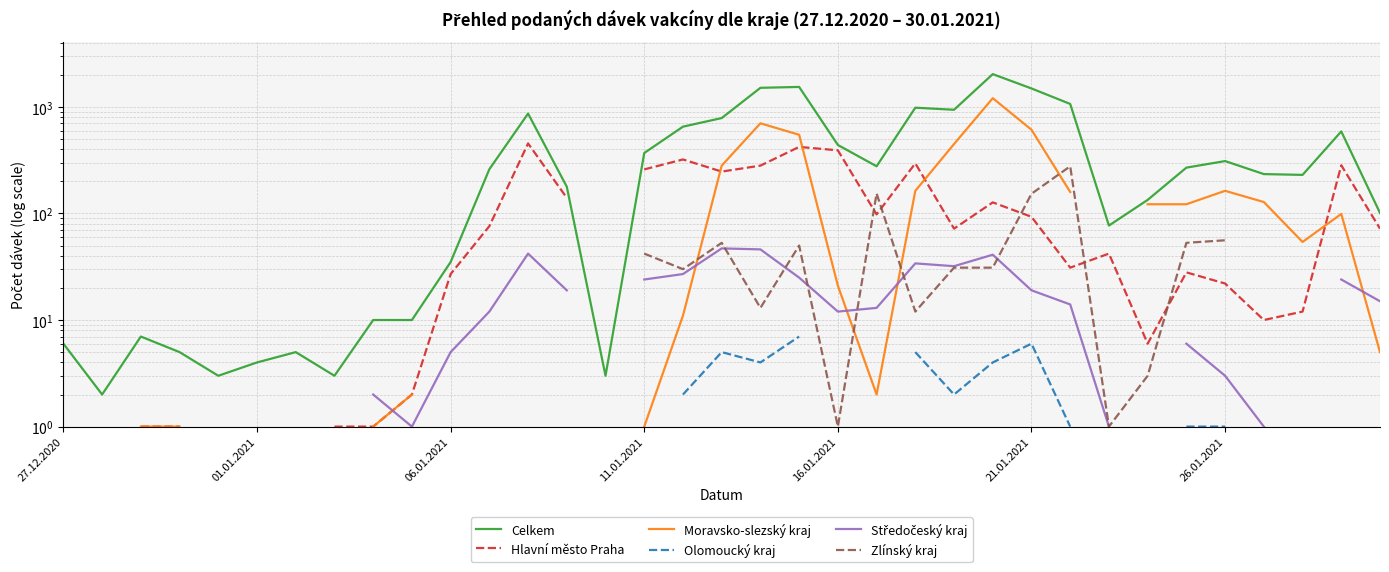

What is the difference between the highest and lowest values at 12?

863.0